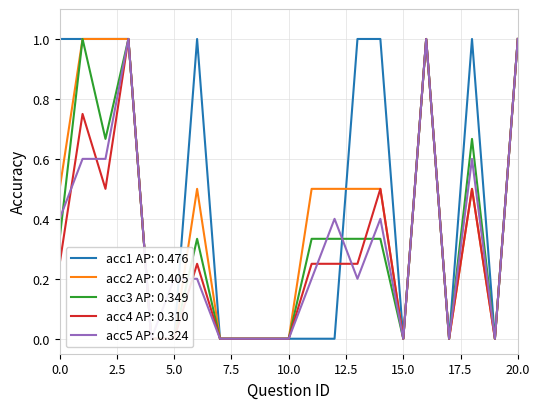

How many acc2 values are between 0 and 1?

21